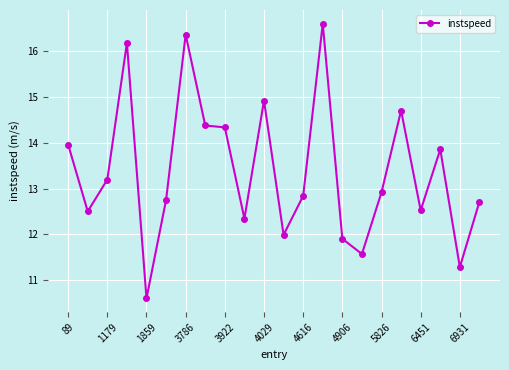

True or false: the data has more than 0 interior local peaks.

True